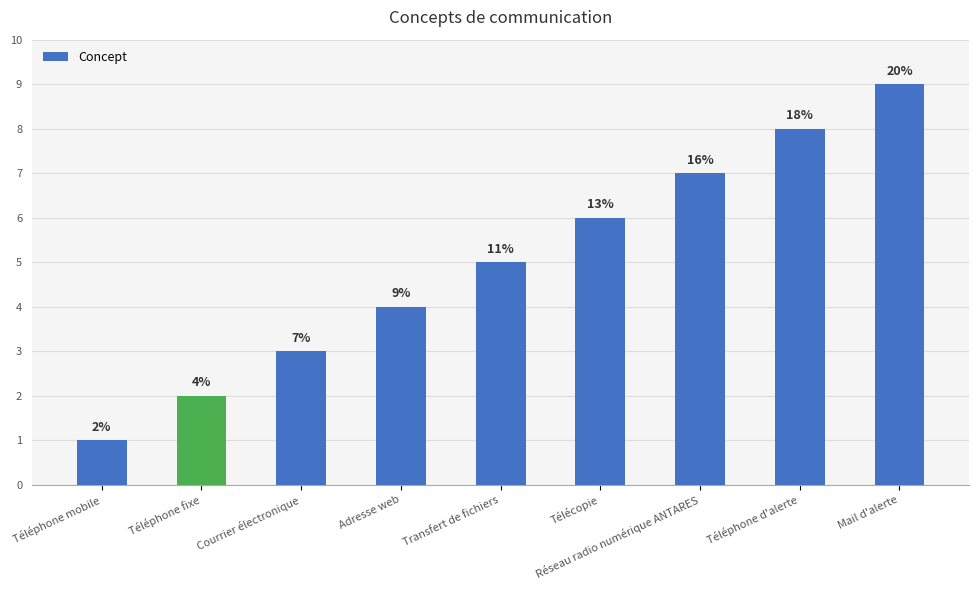

Reading left to right, extract all data points from this chart.

Téléphone mobile=1	Téléphone fixe=2	Courrier électronique=3	Adresse web=4	Transfert de fichiers=5	Télécopie=6	Réseau radio numérique ANTARES=7	Téléphone d'alerte=8	Mail d'alerte=9